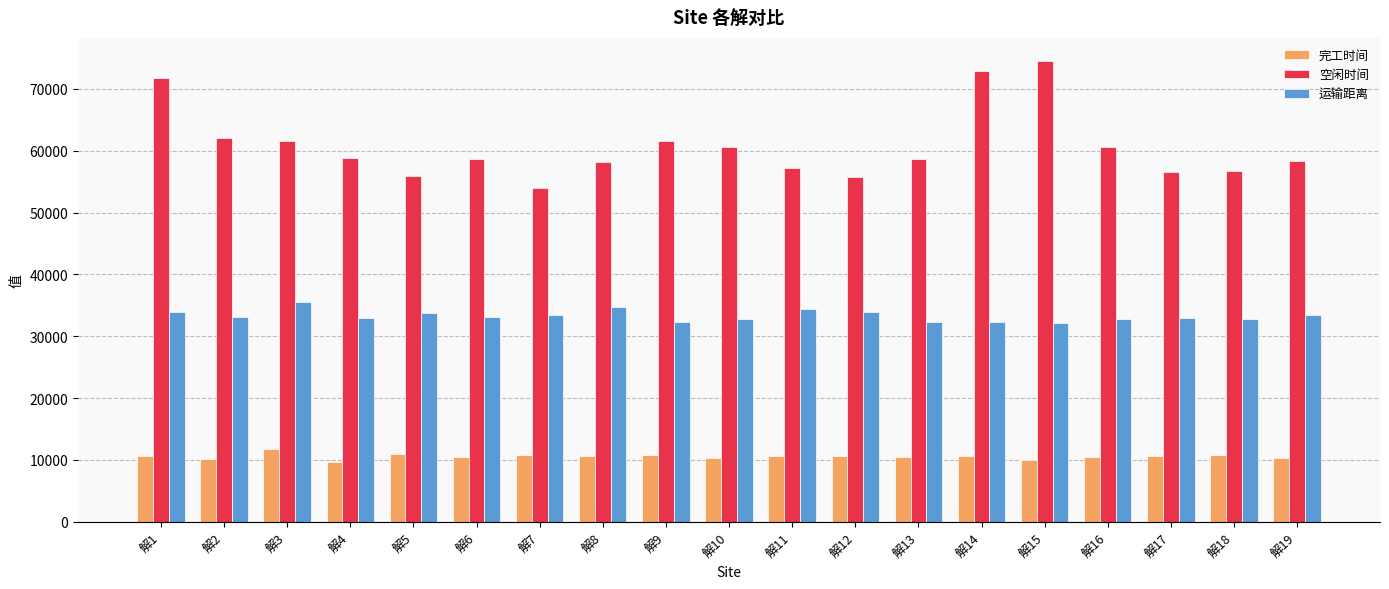

The value of 运输距离 at 解3 is 23921.6. True or false?

False